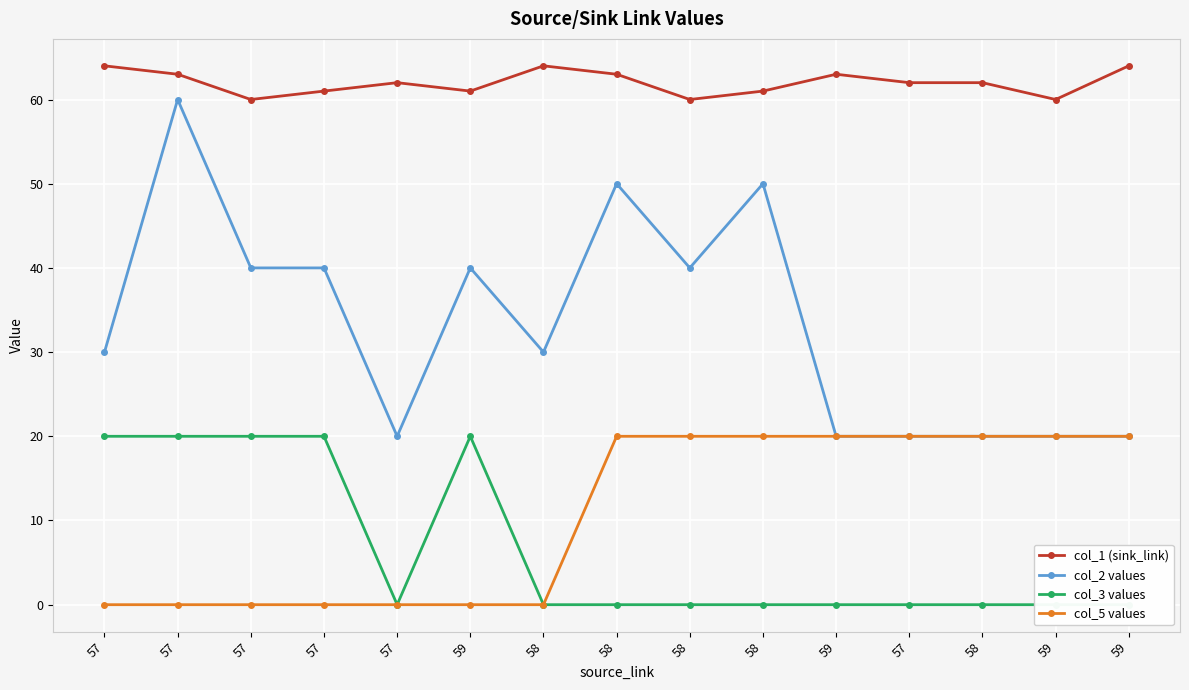

True or false: col_5 values and col_2 values intersect in this chart.

False